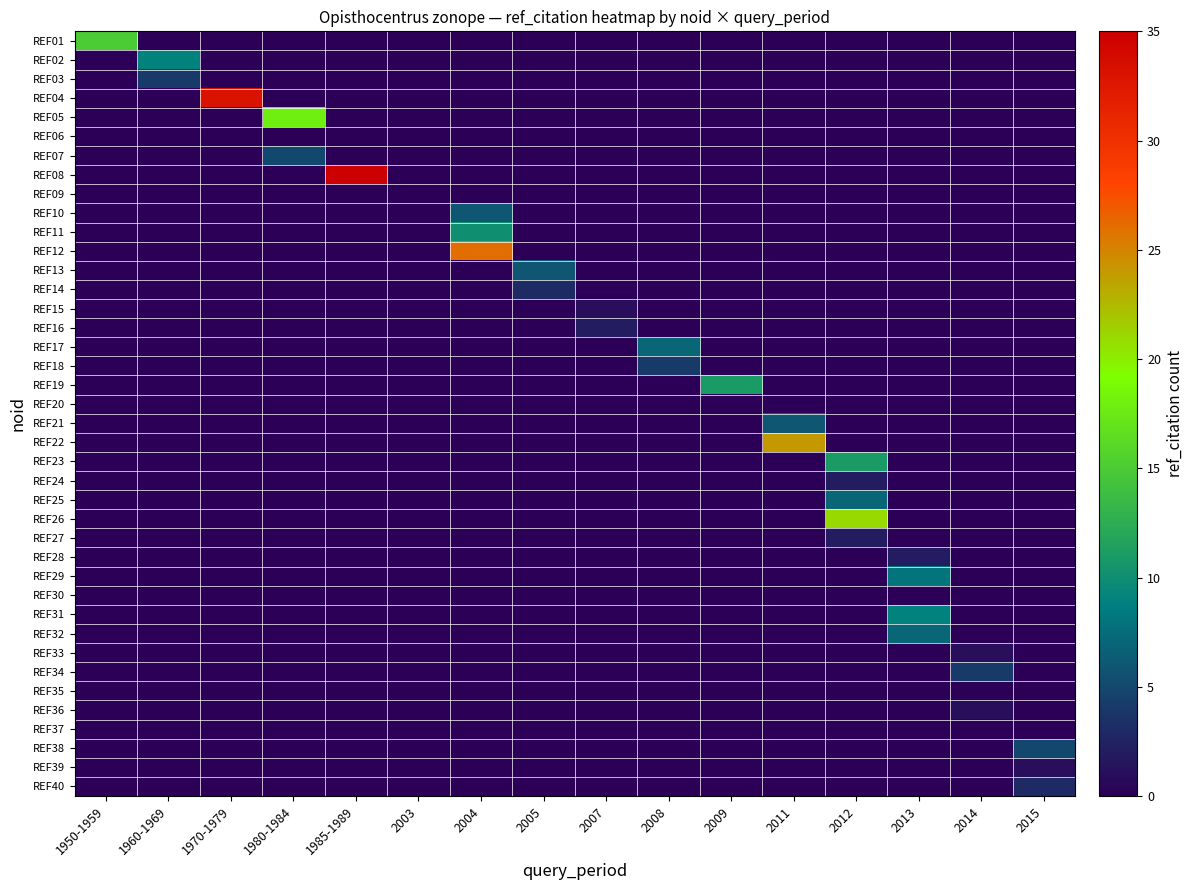

Which series changed the most between 1980-1984 and 2005?

REF05